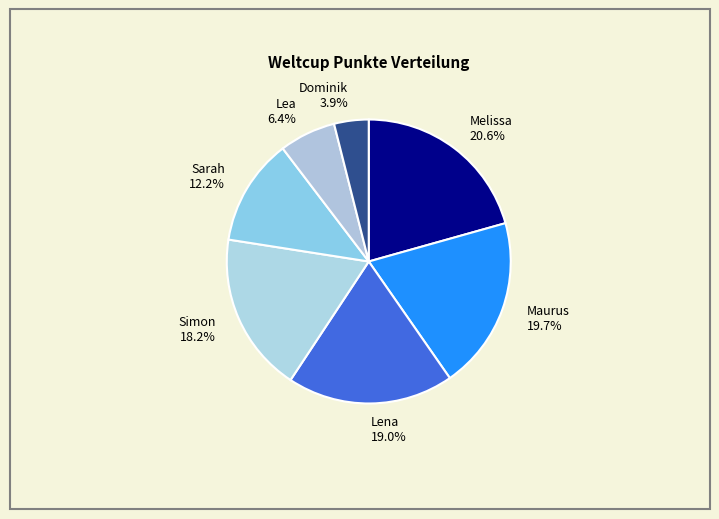

True or false: Dominik accounts for 4% of the total.

True